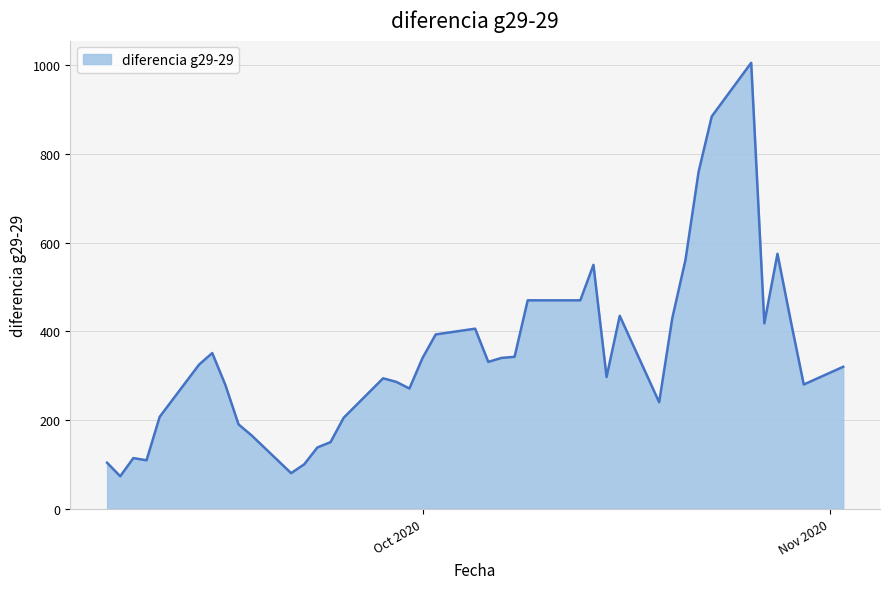

What is the smallest value displayed?

73.0